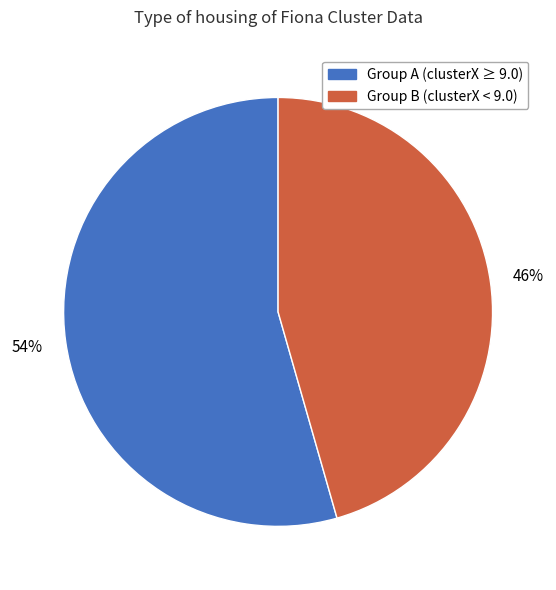

To the nearest percent, what is the average slice percentage?

50%